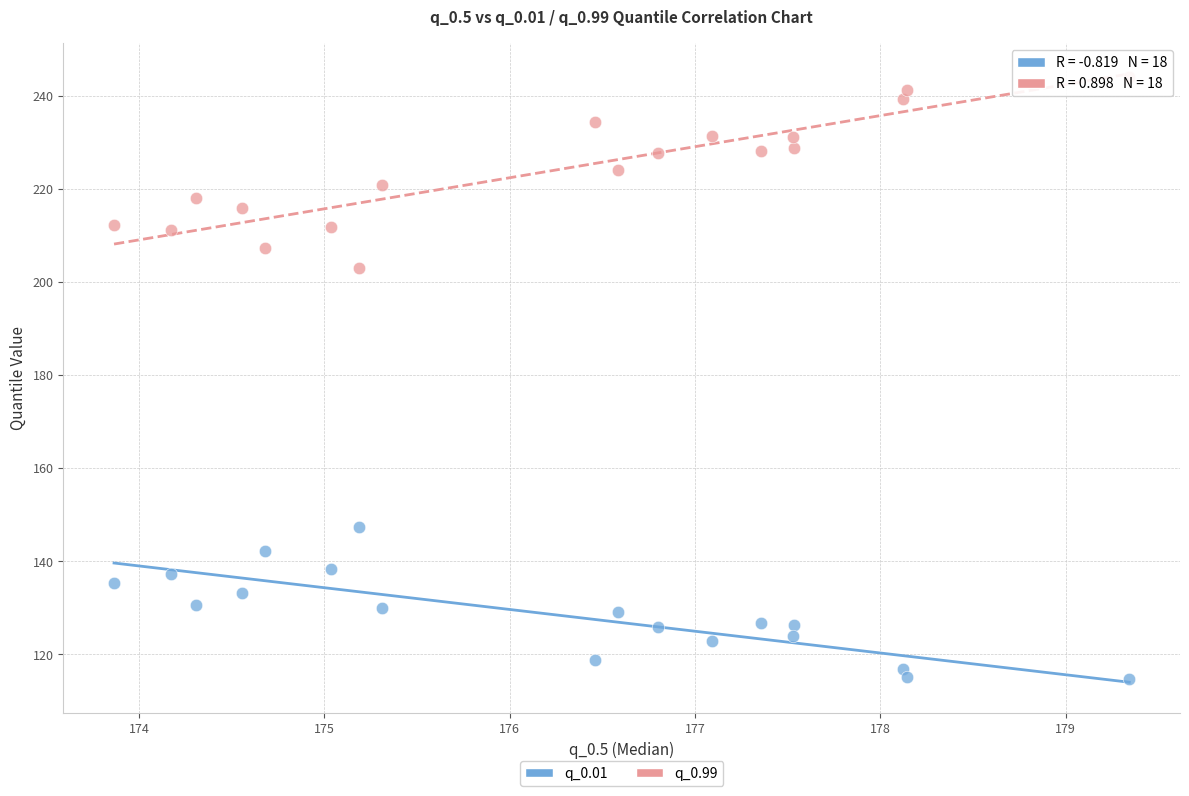

Which series contains the highest Y value?

q_0.99